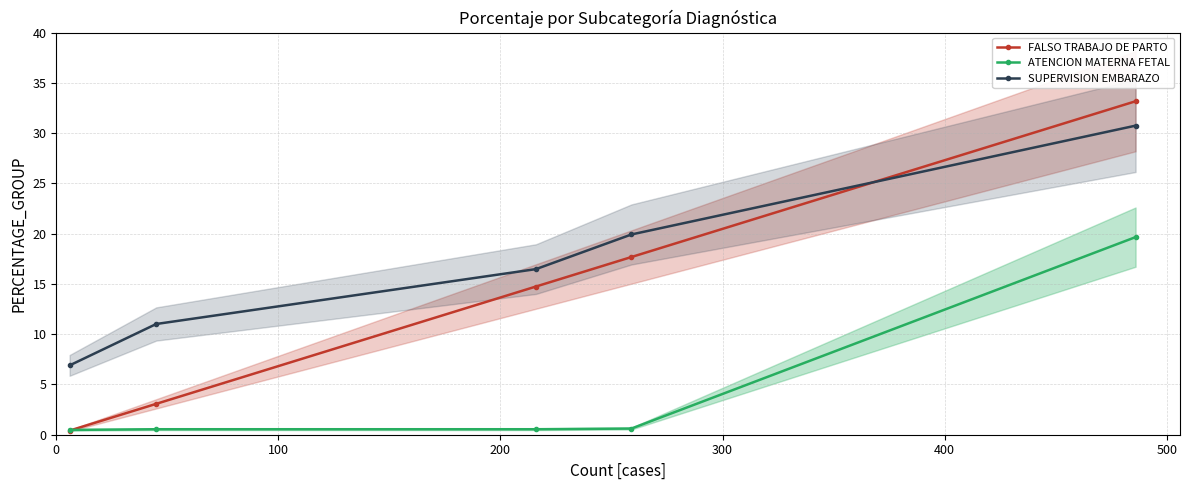

List the labels in order of ATENCION MATERNA FETAL value, smallest first.

0, 100, 200, 300, 400